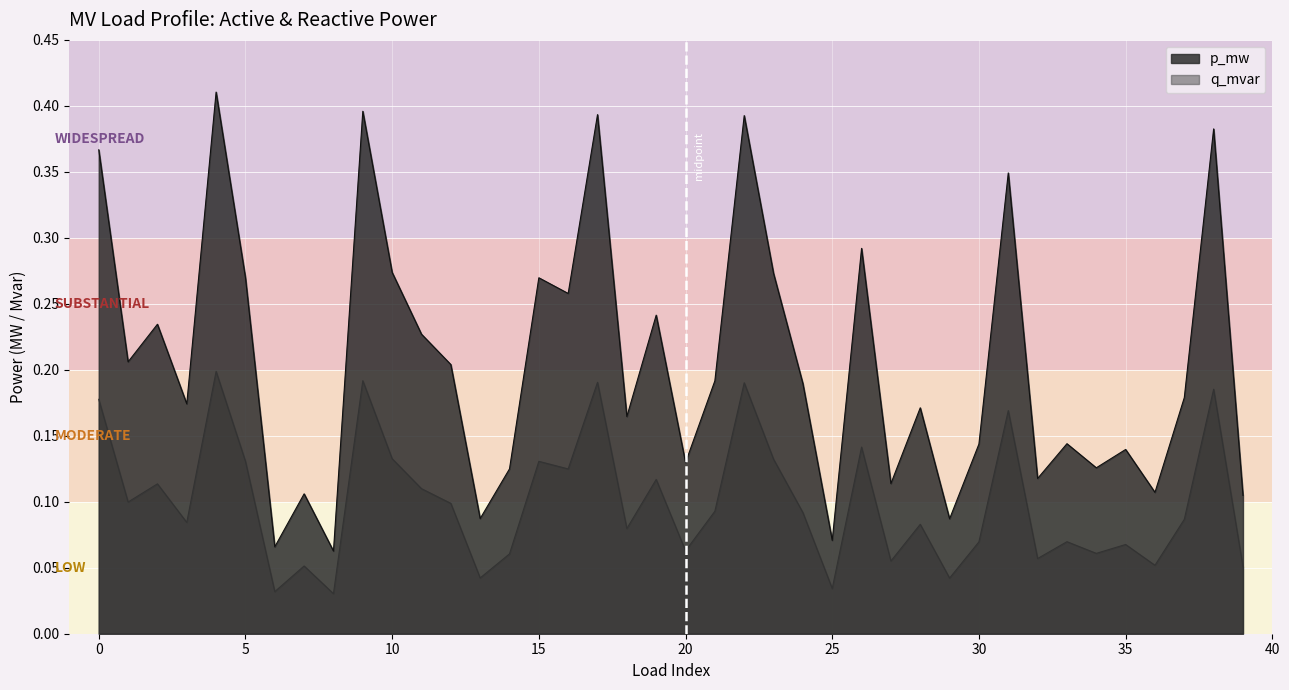

What is the value of the q_mvar point at the 5th from the left?

0.2